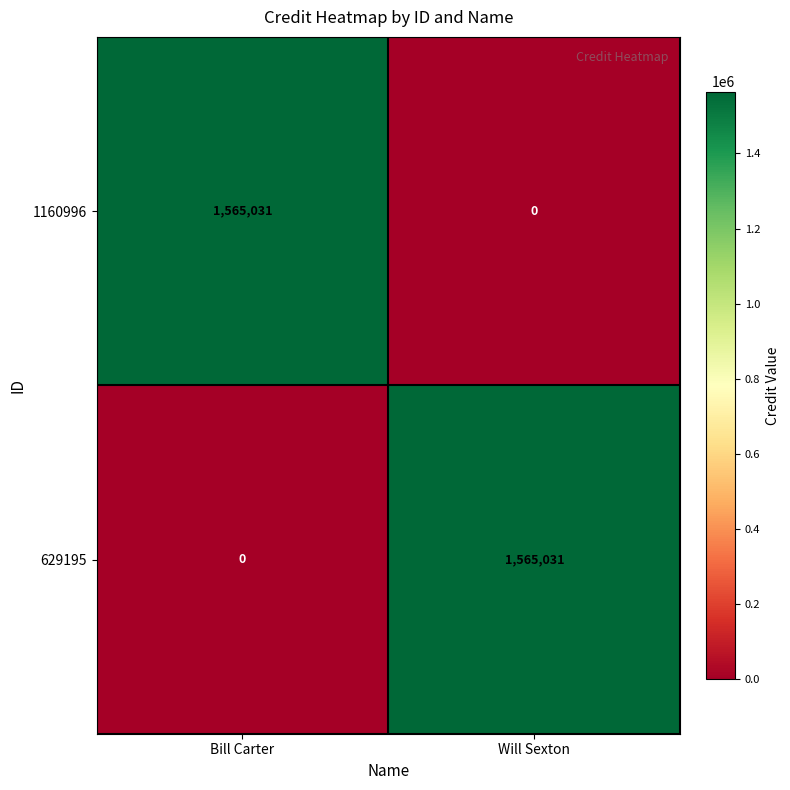

What is the difference between the 1160996 values at Will Sexton and Bill Carter?

1565031